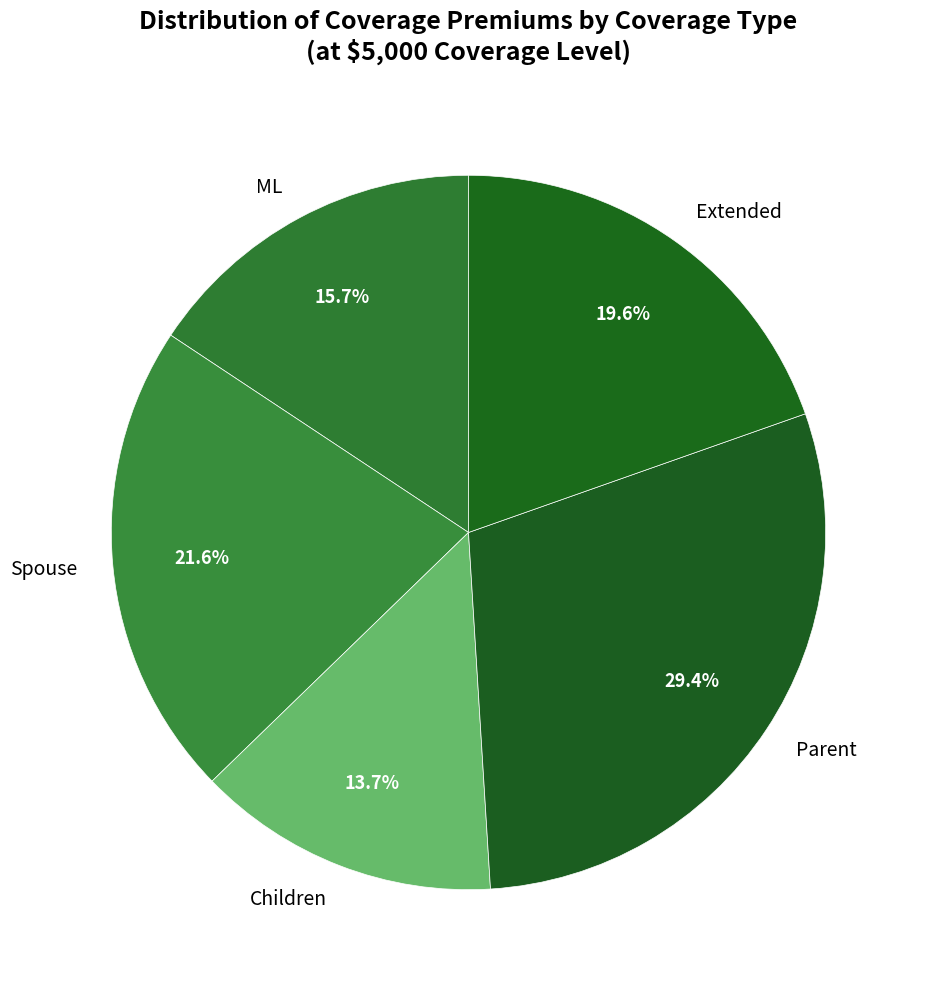

Is the sum of Parent and Extended greater than half?

No